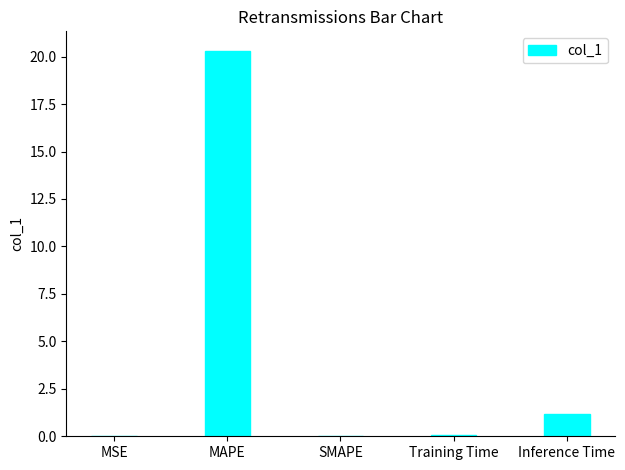

Is it true that the value at Inference Time is 1.2?

True